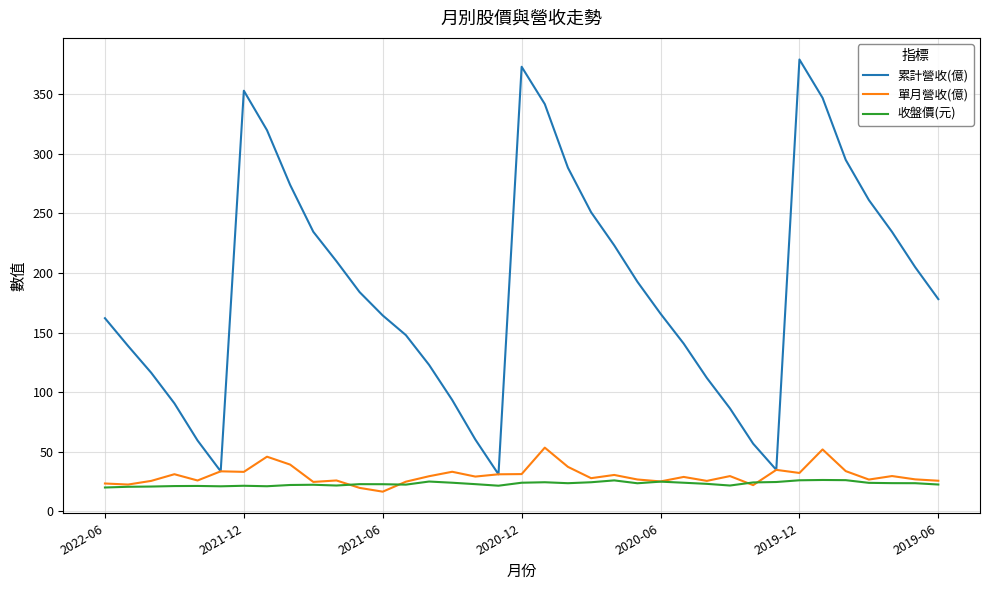

Which series has the largest total across all categories?

累計營收(億)